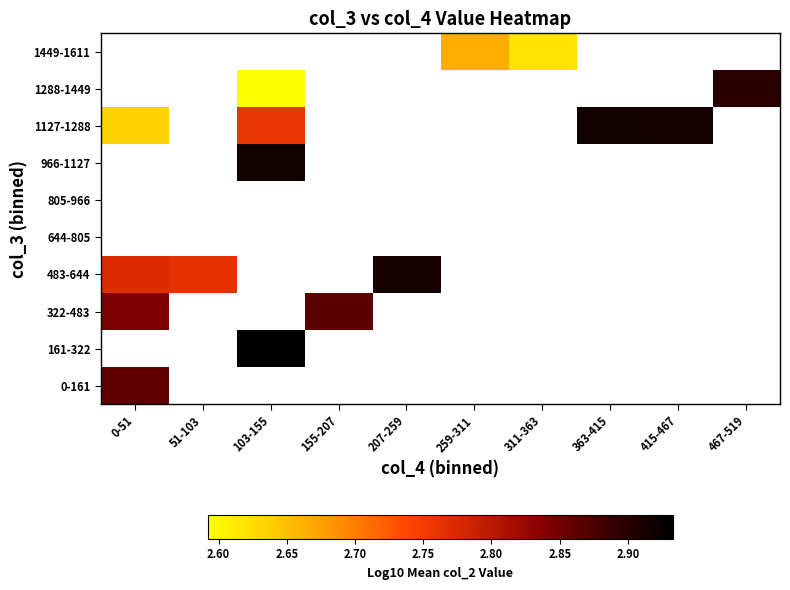

How many positive values does the 322-483 series have?

2